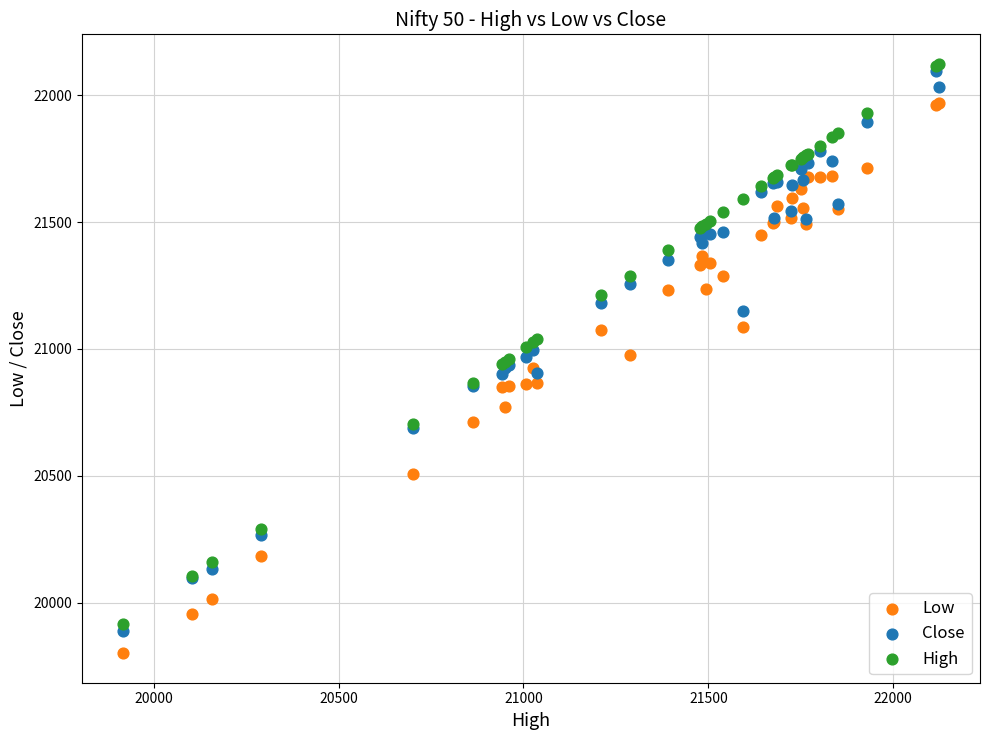

What are all the series names shown in the legend?

Low, Close, High